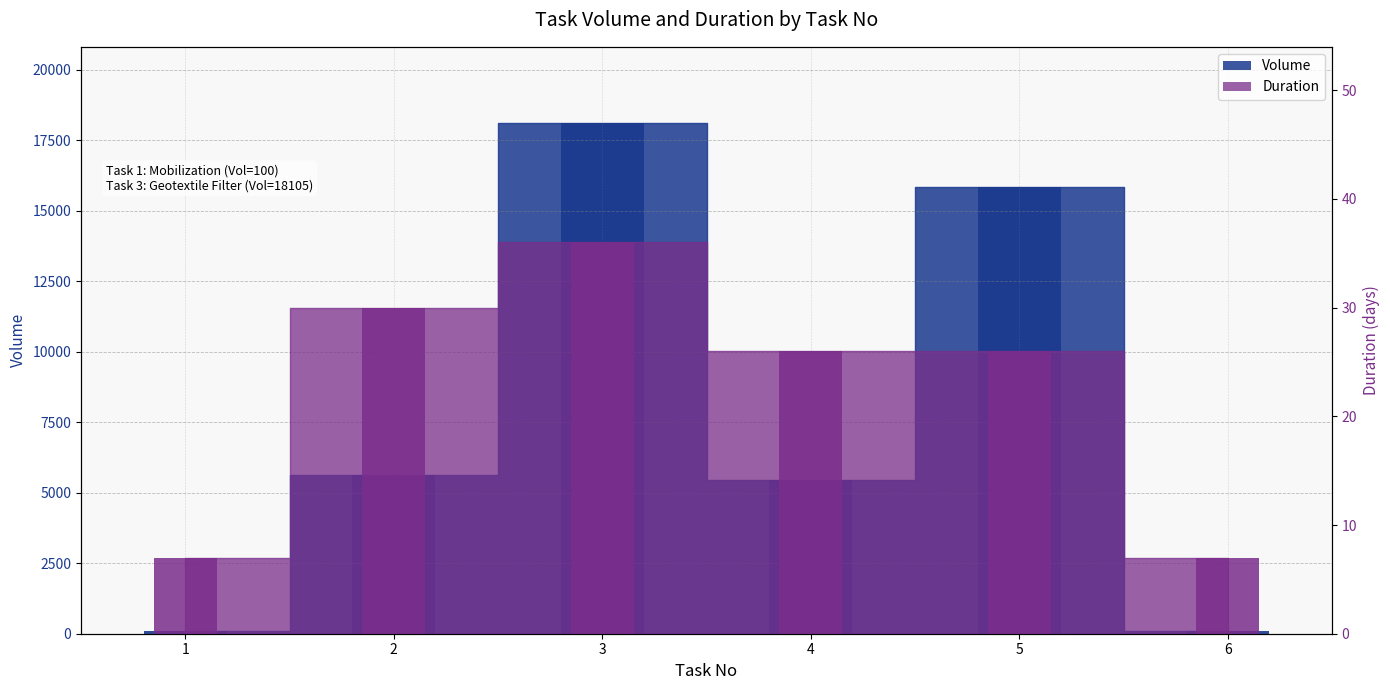

Is the value of Duration at 4 greater than the value of Volume at 5?

No